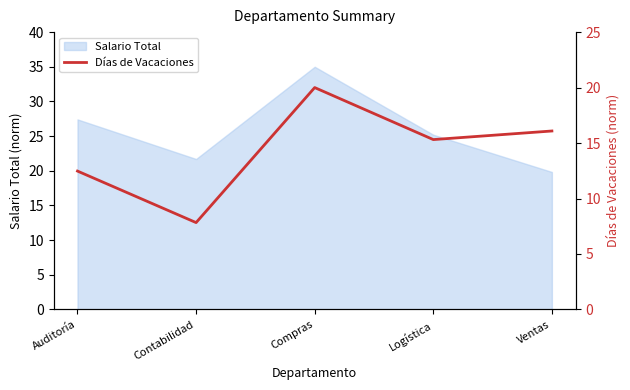

True or false: Salario Total has a value of 35.0 at Compras.

True